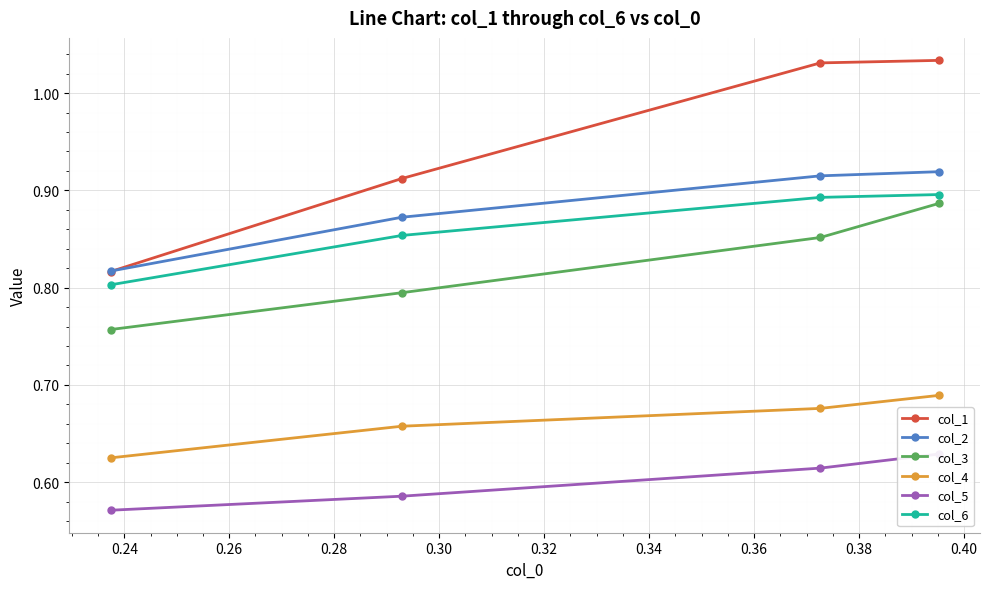

True or false: col_6 and col_2 cross at least once.

False